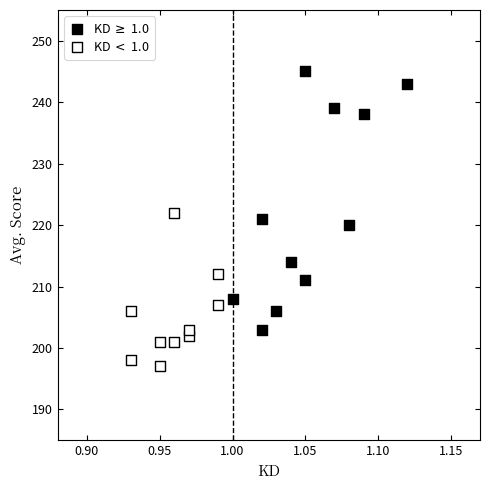

What are all the series names shown in the legend?

KD $\geq$ 1.0, KD $<$ 1.0